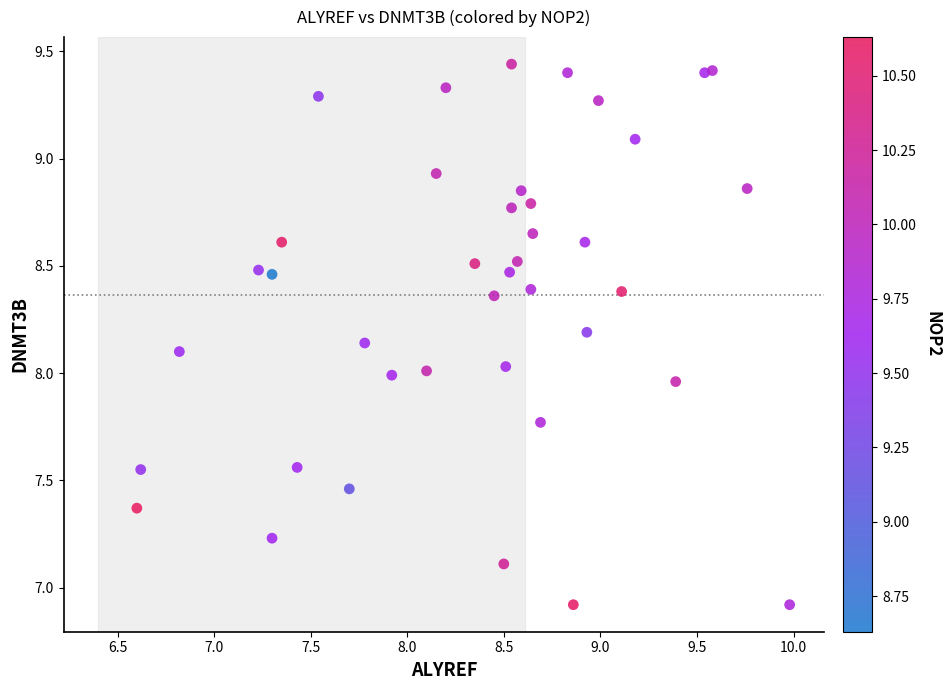

What is the range of Y values (max minus min)?

2.5